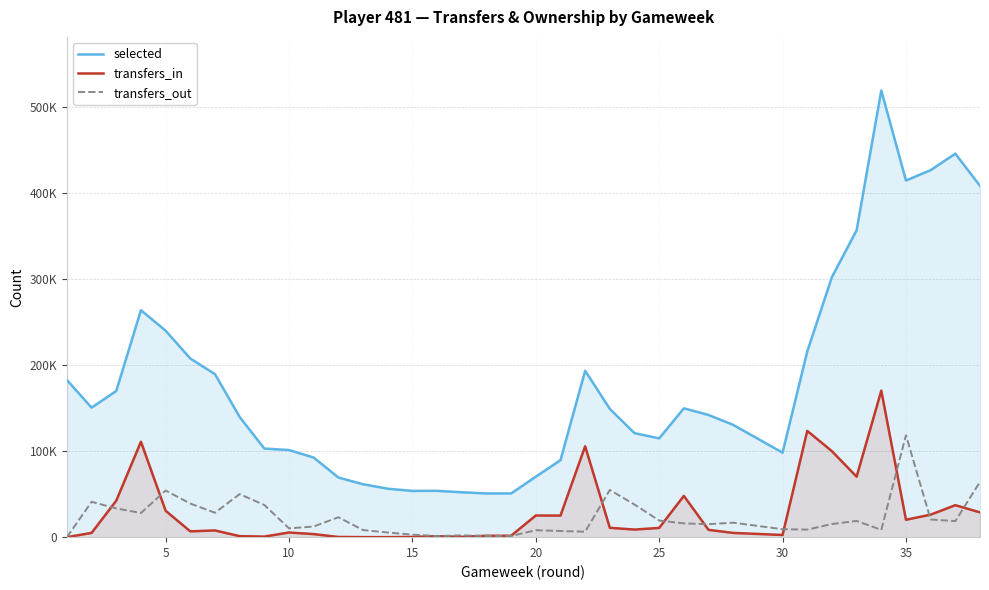

What is the average value of the transfers_in series?

28824